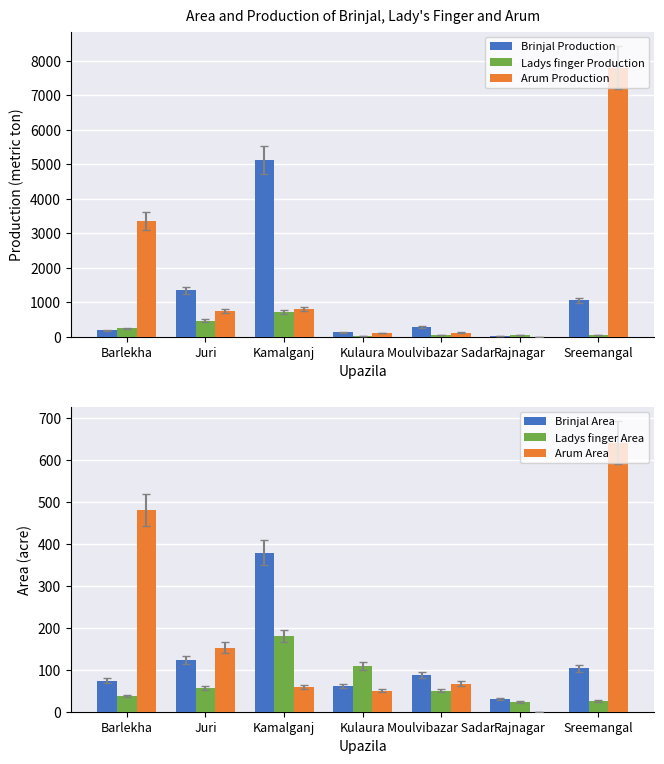

Where is Brinjal Area nearest to the value 205?

Juri